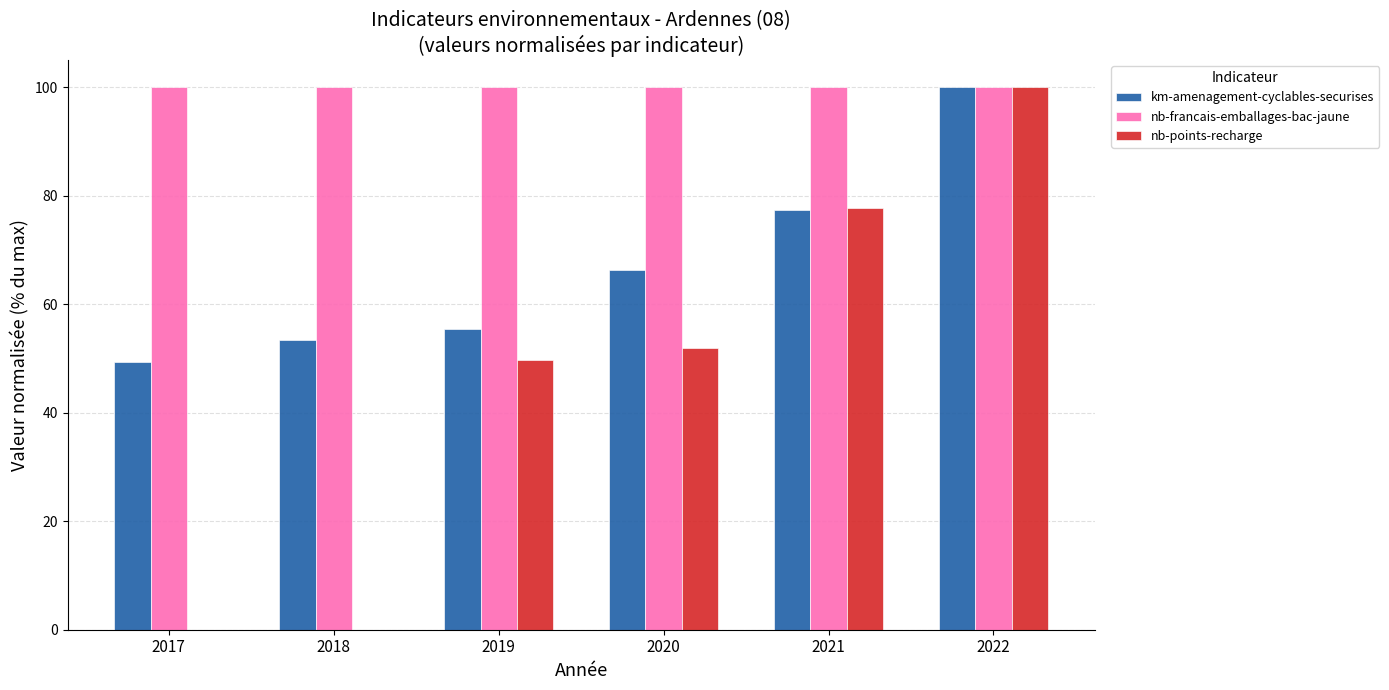

At which label does nb-points-recharge first exceed 51?

2020